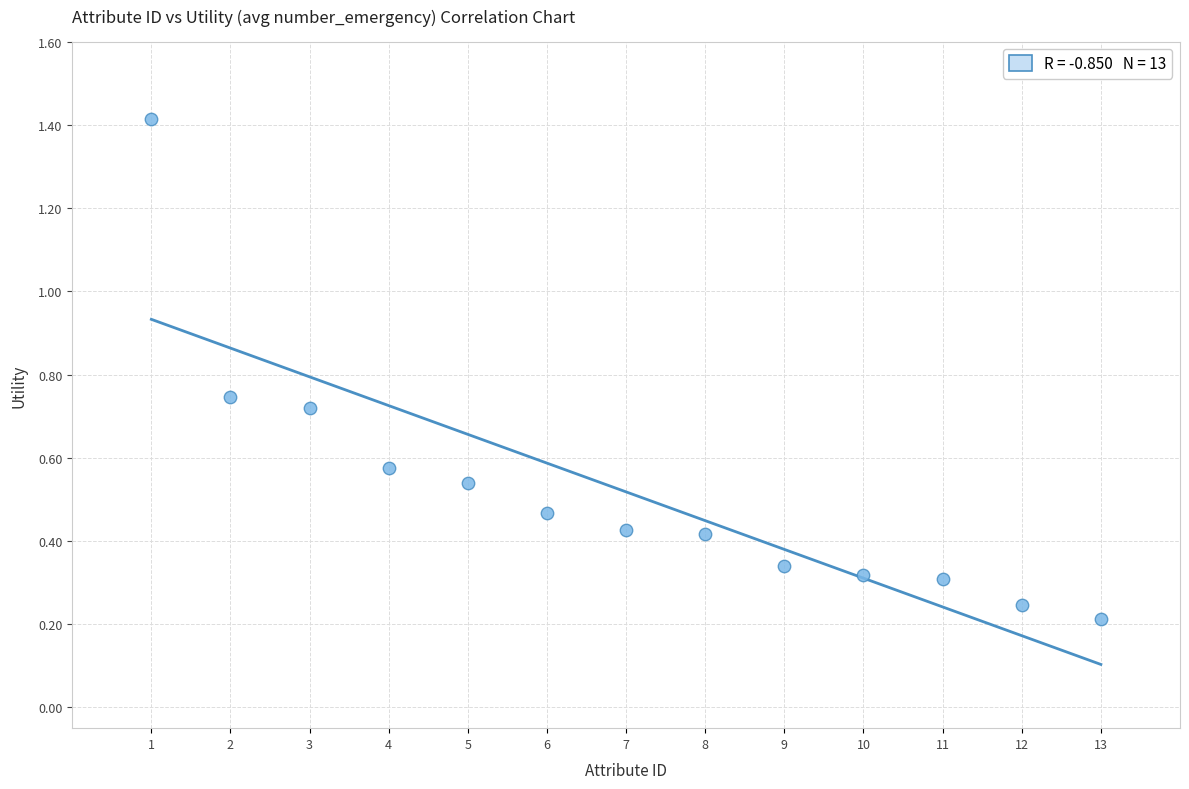

What is the range of Y values (max minus min)?

1.2